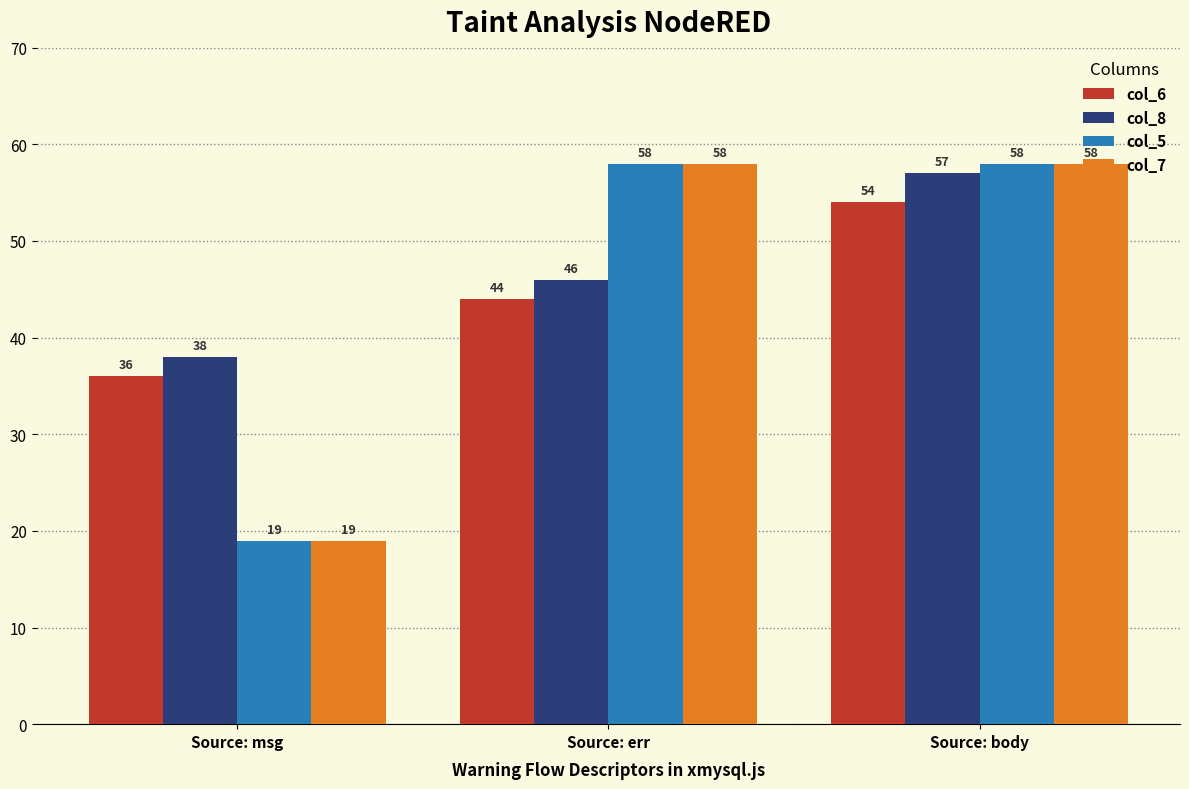

Which series has the largest total across all categories?

col_8